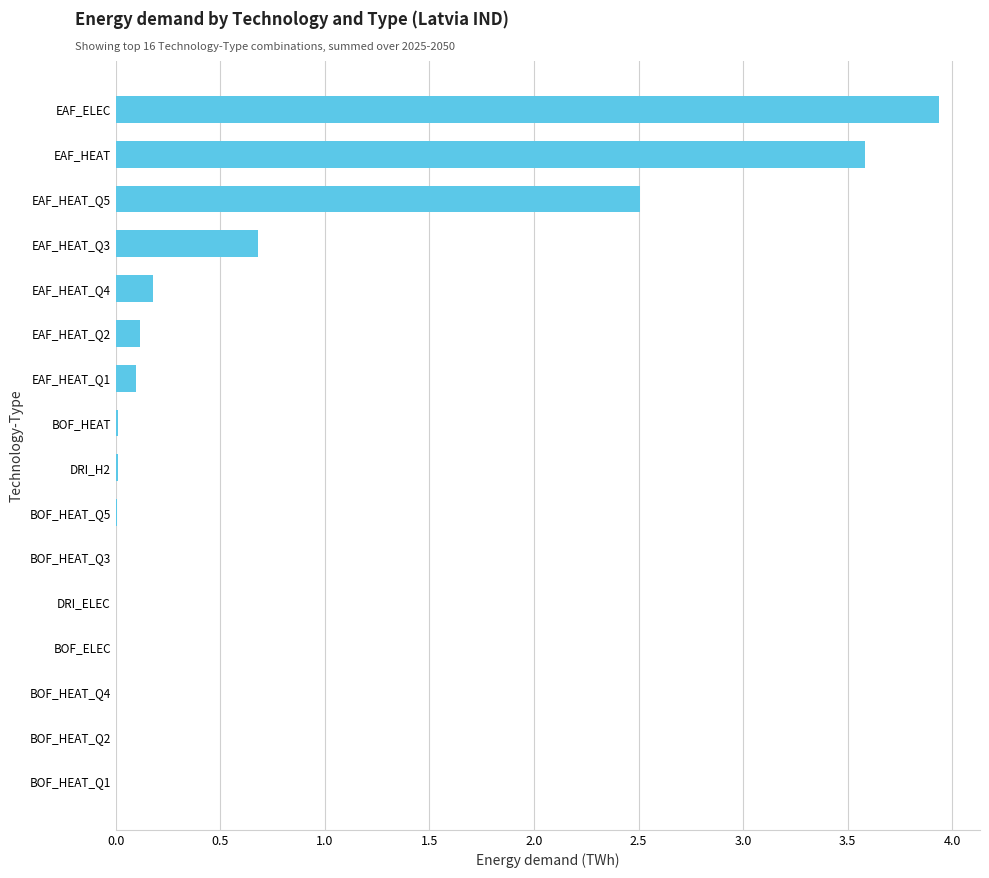

What is the maximum value shown in the chart?

3.9